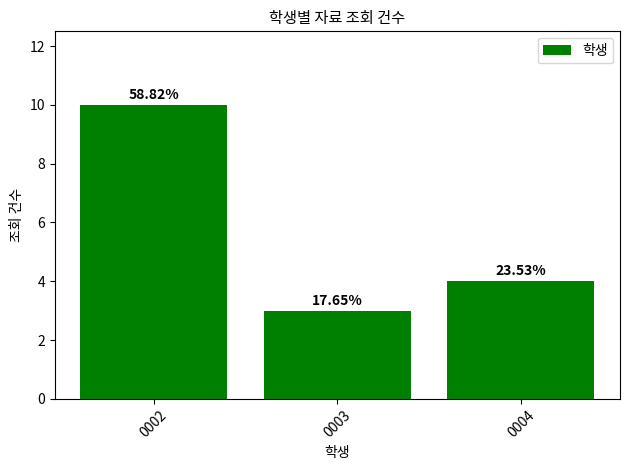

Is it true that the value at 0003 is 3?

True